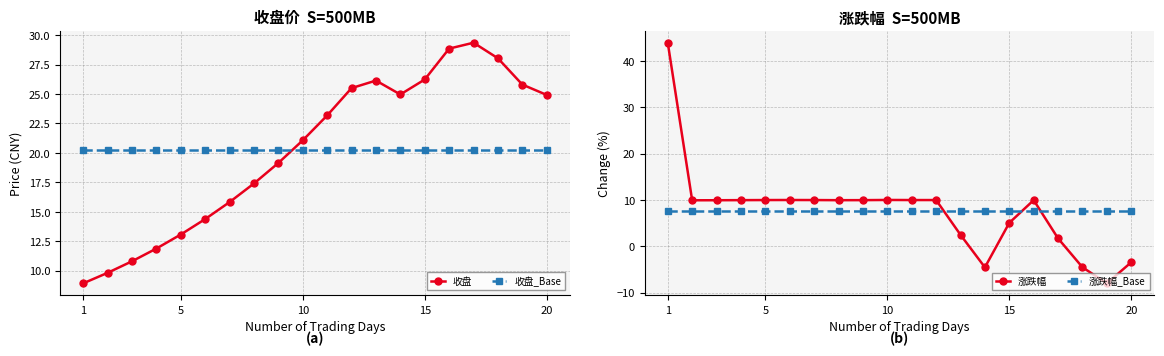

Which category has the highest value in the 涨跌幅 series?

1